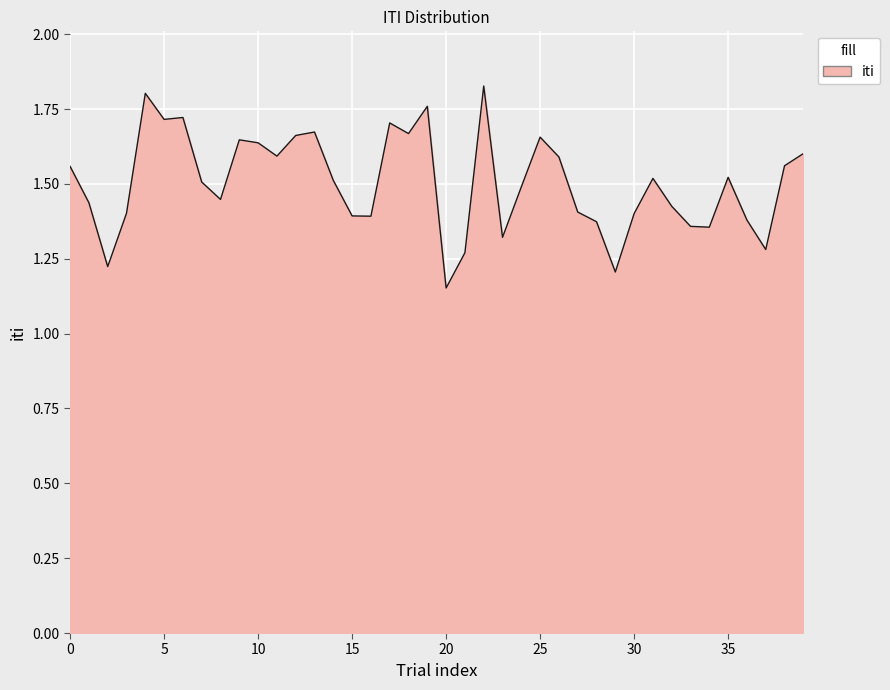

What is the value of the 18th point from the left?

1.7